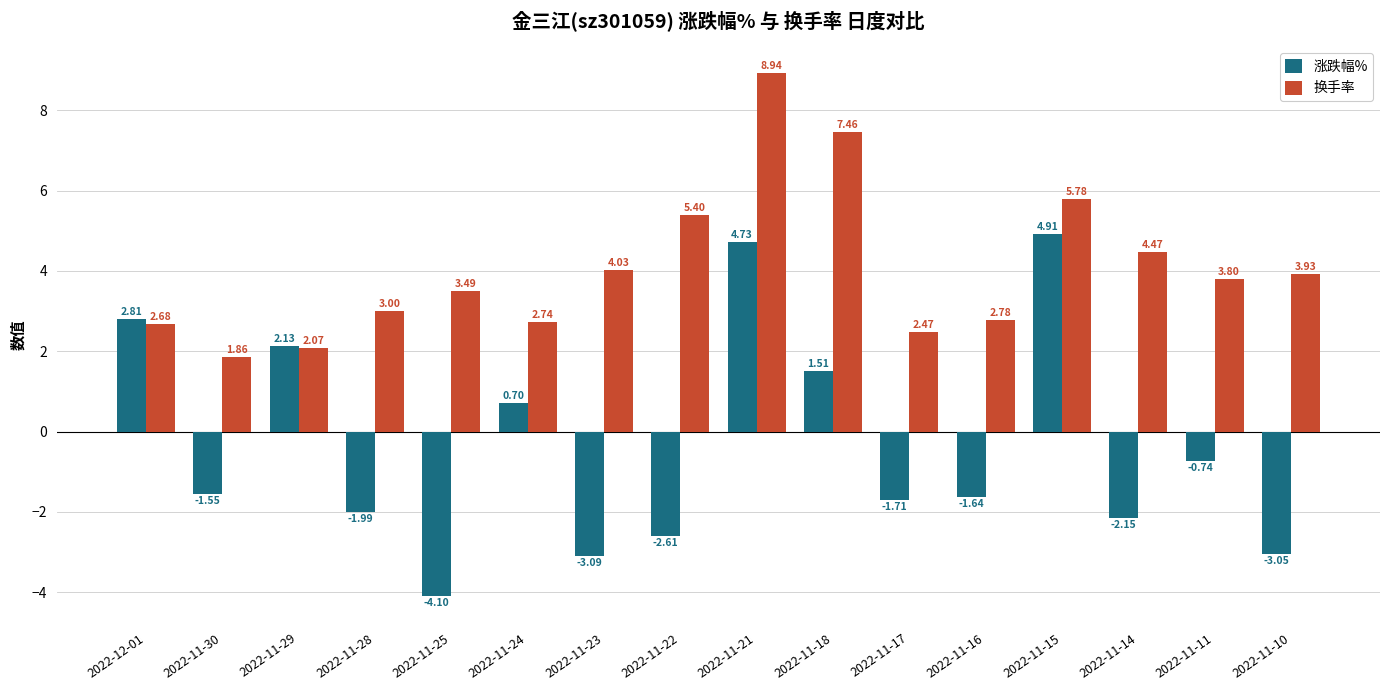

List the series in order of their overall mean, highest first.

换手率, 涨跌幅%